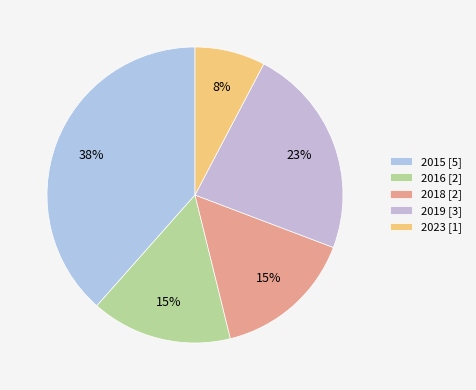

To the nearest percent, what is the average slice percentage?

20%